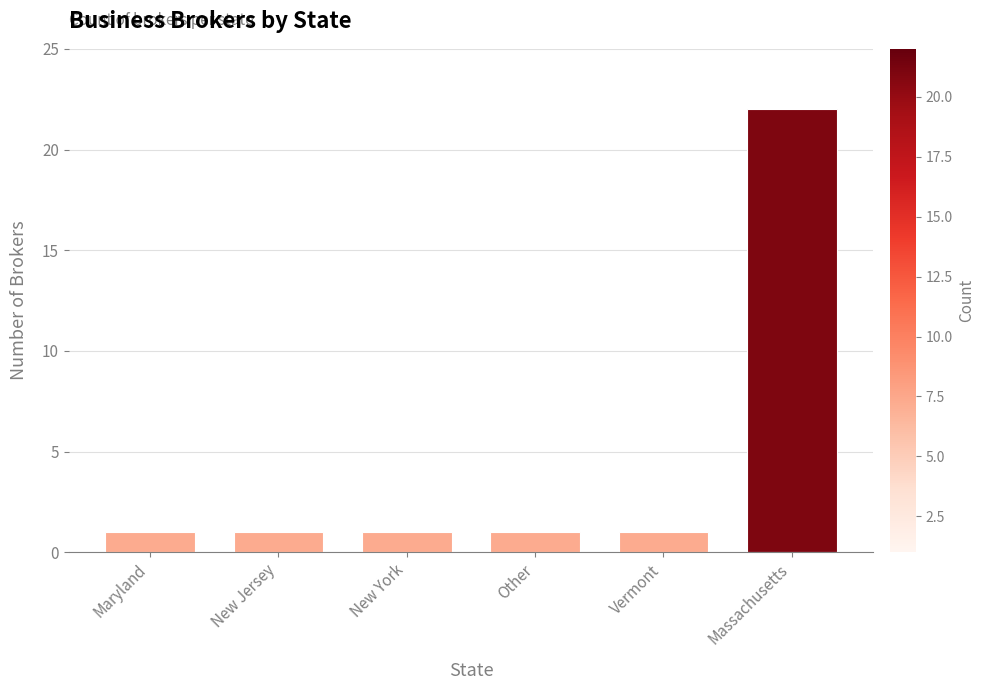

What value does the data have at Massachusetts?

22